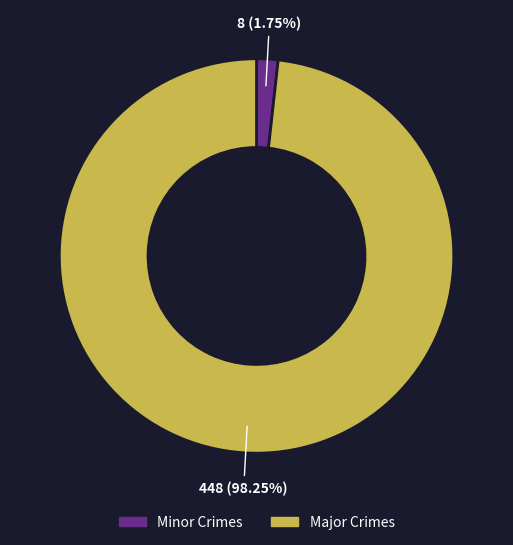

Is there any slice that represents more than half of the pie?

Yes